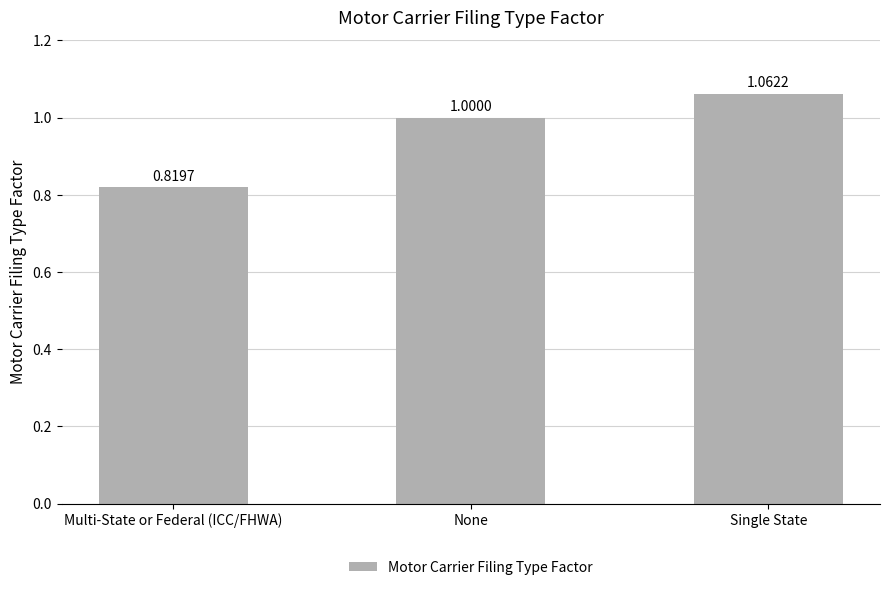

How many values are below 1?

1